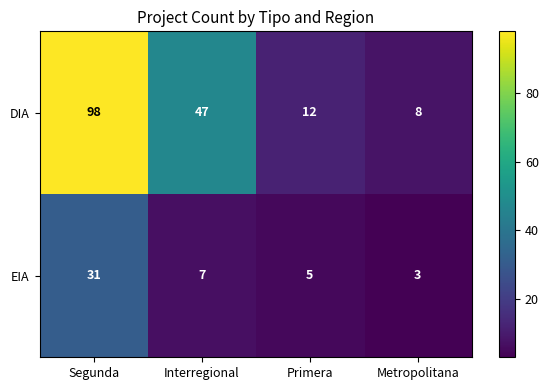

At which category is the sum across all series the highest?

Segunda